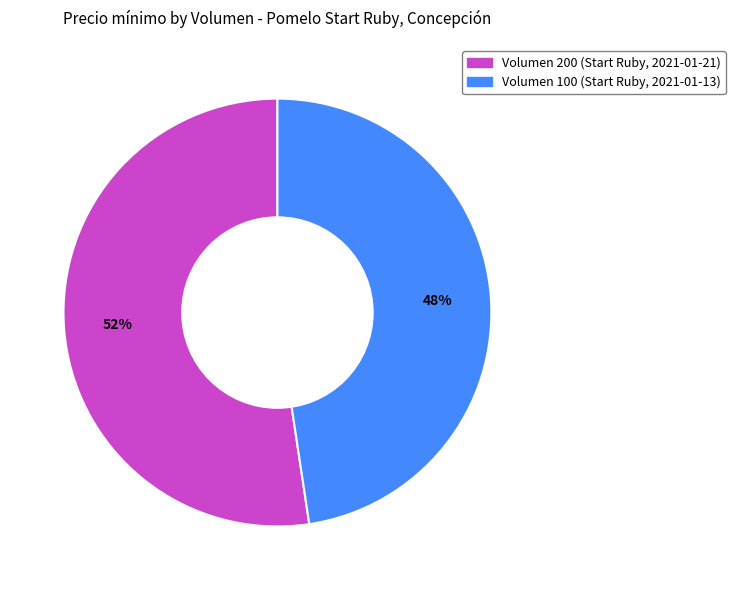

To the nearest percent, what portion does Volumen 200 (Start Ruby, 2021-01-21) represent?

52%